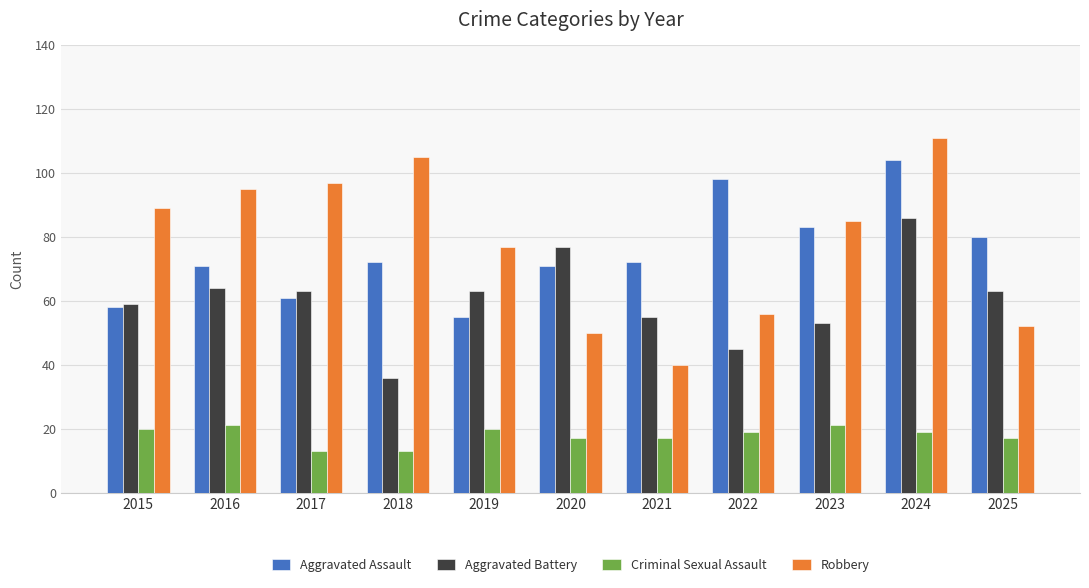

Which series changed the most between 2020 and 2021?

Aggravated Battery